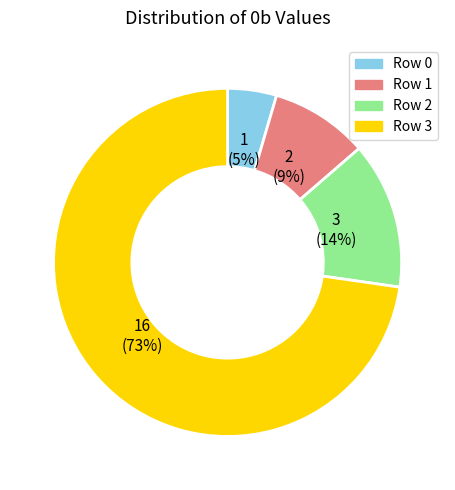

To the nearest percent, what portion does Row 2 represent?

14%